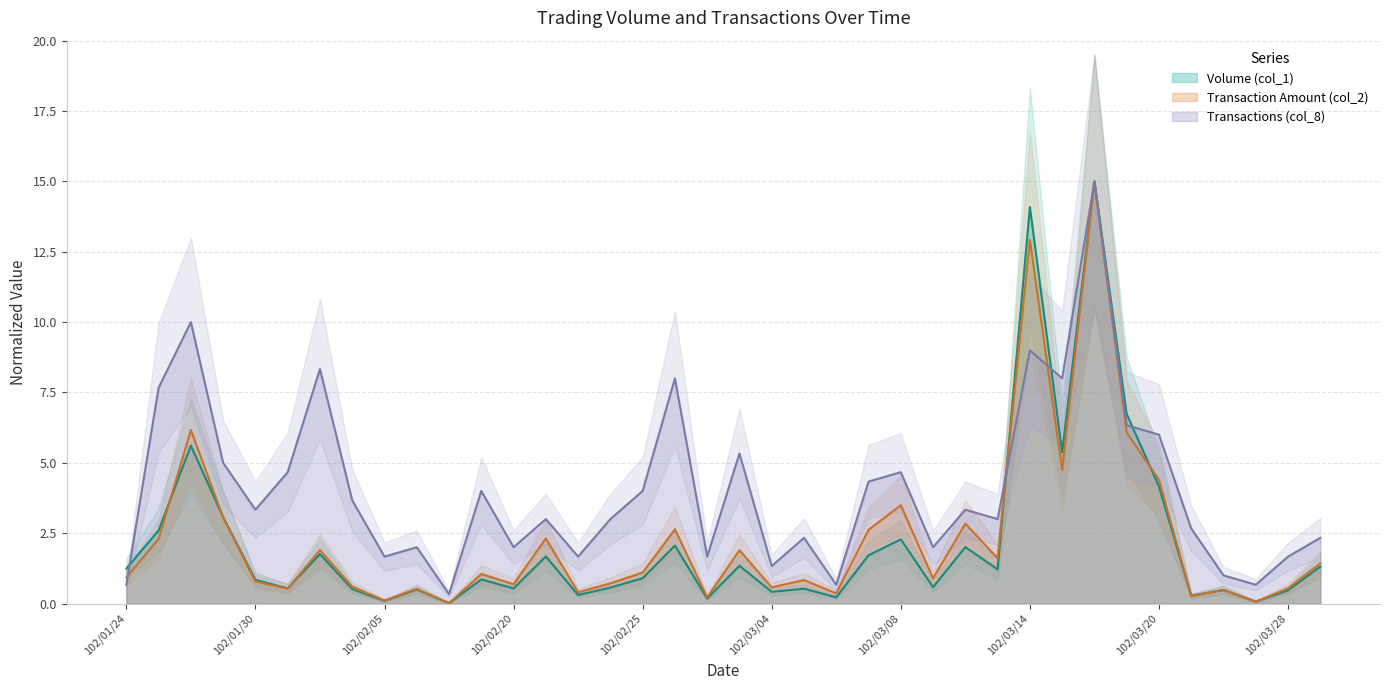

At 102/03/08, list the series in order from smallest to largest.

Volume (col_1), Transaction Amount (col_2), Transactions (col_8)